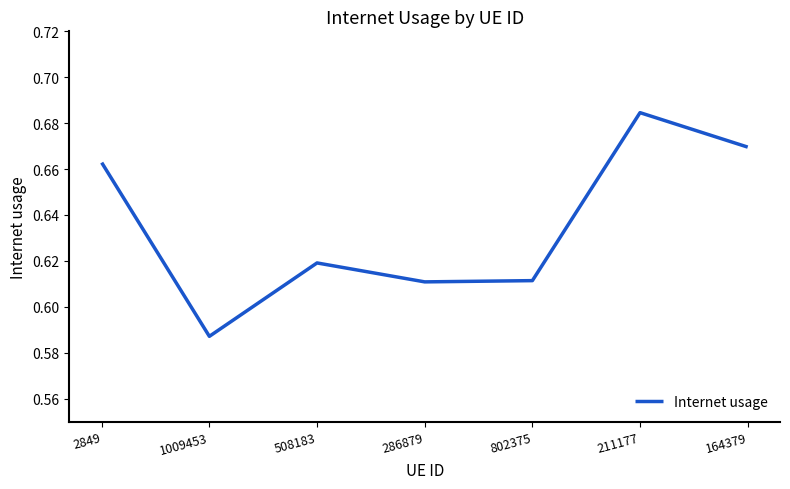

How many interior local valleys (lower than both neighbors) does the data have?

2